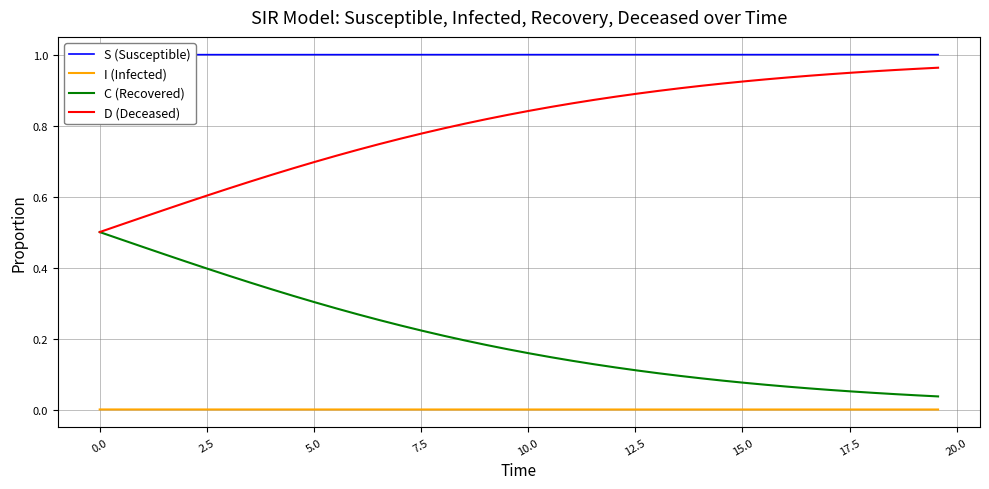

True or false: C (Recovered) and I (Infected) intersect in this chart.

False